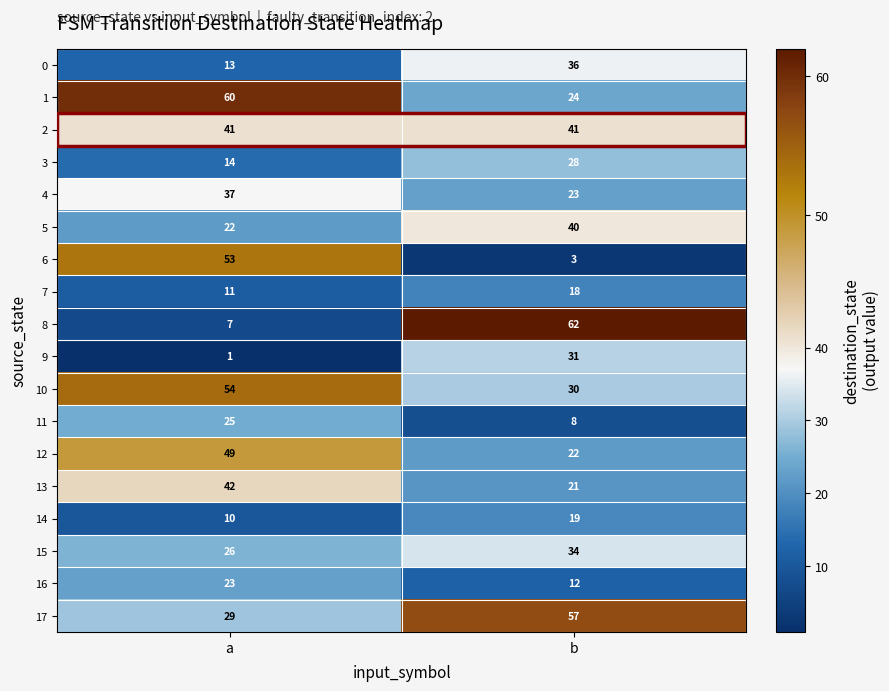

Which category has the highest value in the 7 series?

b